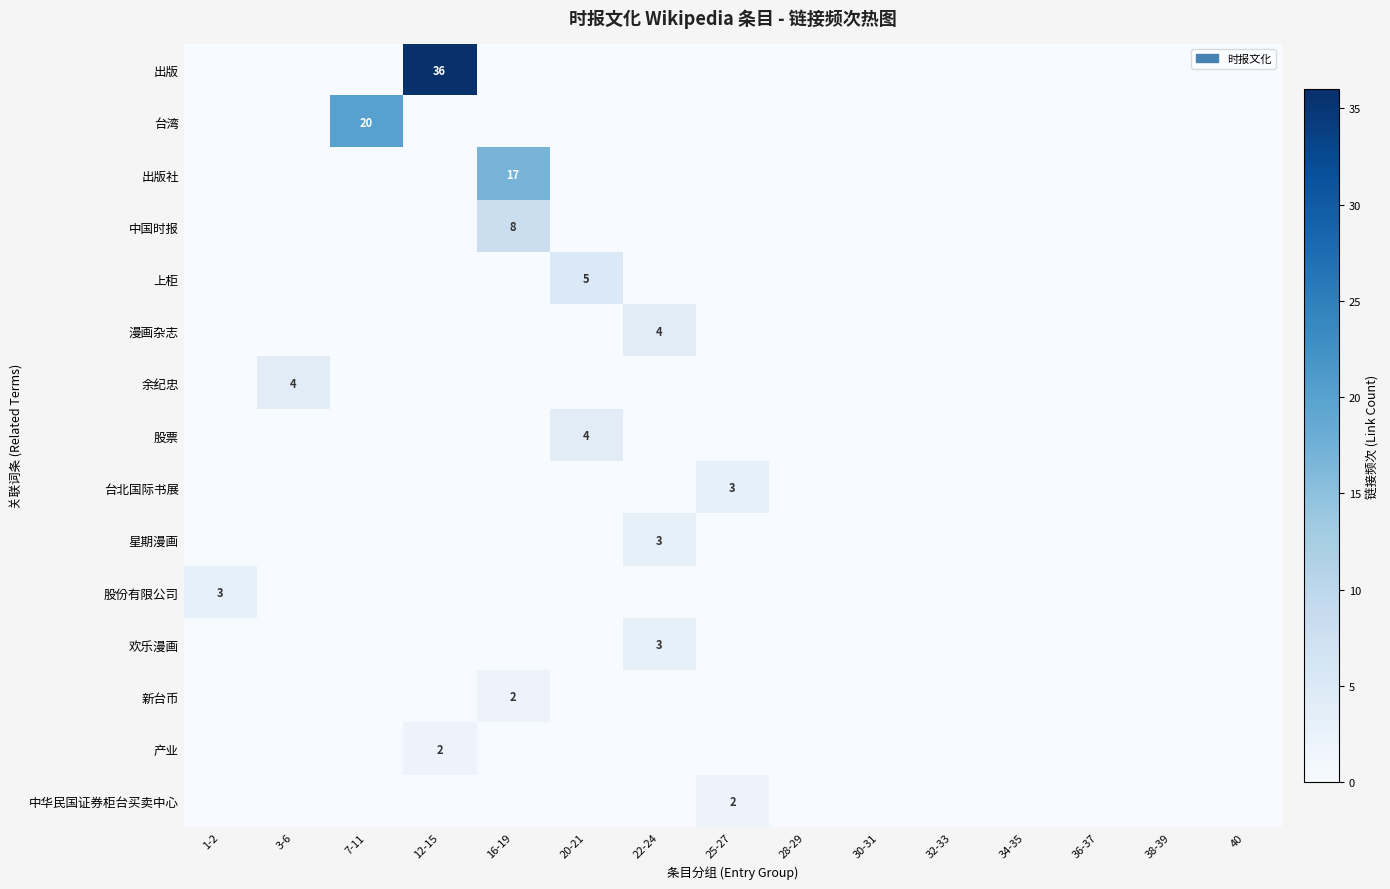

Is it true that 漫画杂志 equals 7 at 22-24?

False